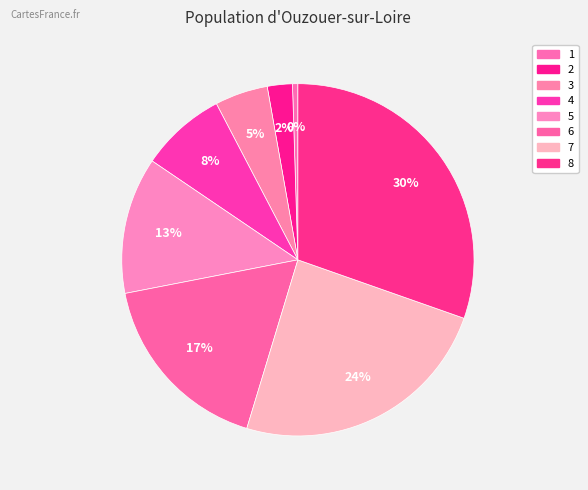

True or false: 3 accounts for 20% of the total.

False